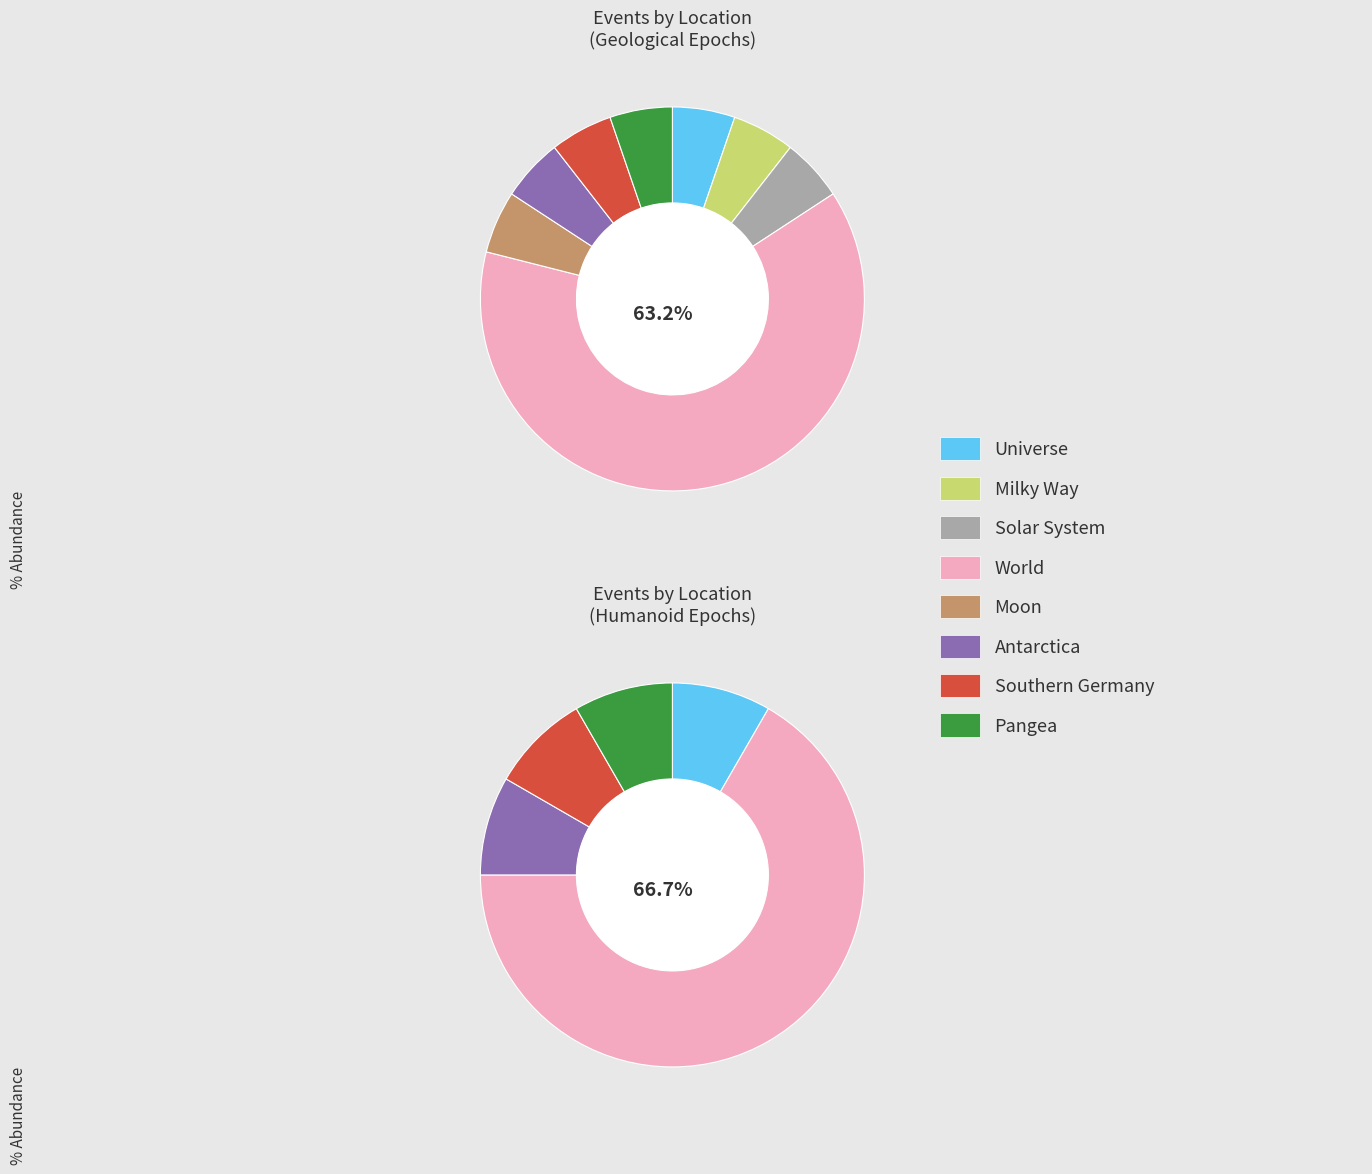

What portion of the pie excludes Milky Way?

94.7%